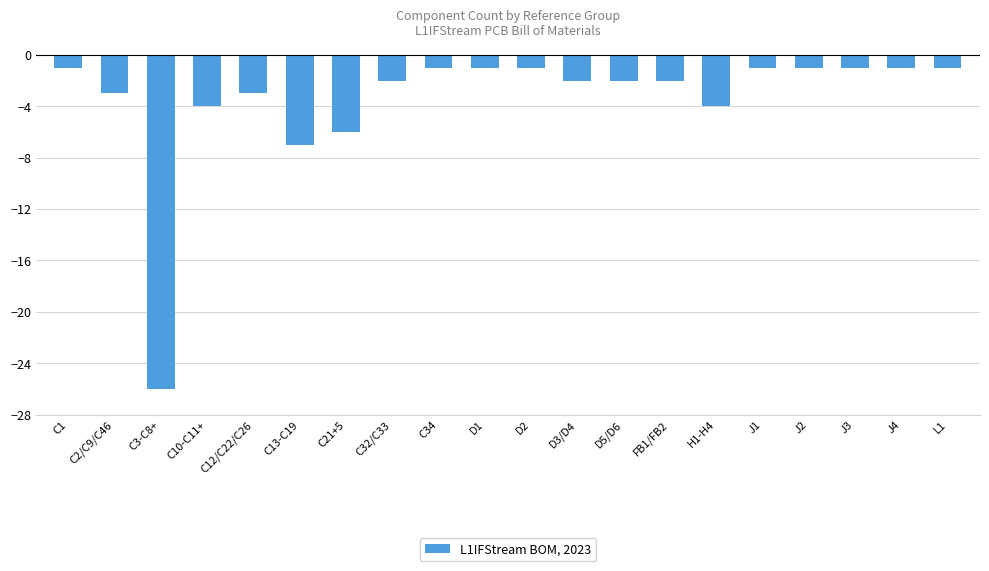

Is it true that the value at C10-C11+ is -4?

True